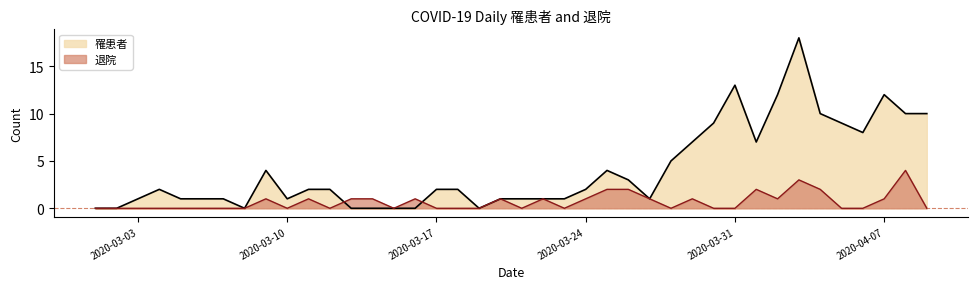

True or false: 罹患者 and 退院 cross at least once.

True